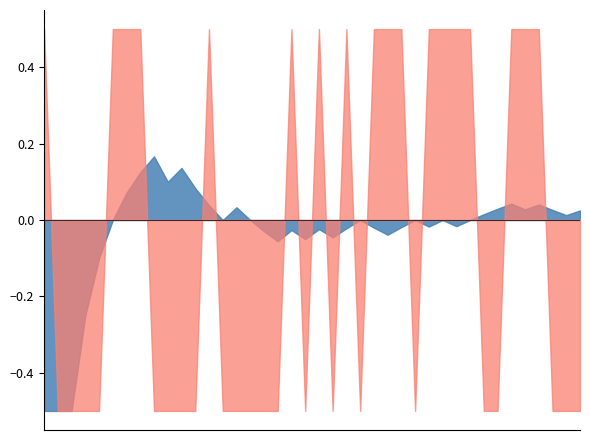

Between 2020-05-12 and 2020-05-29, which series saw the biggest shift?

accu